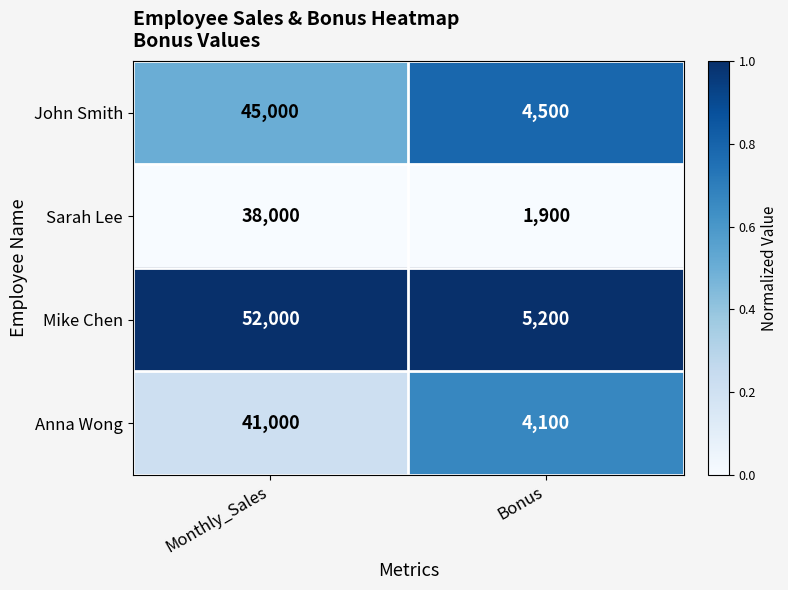

At which category is the sum across all series the highest?

Monthly_Sales